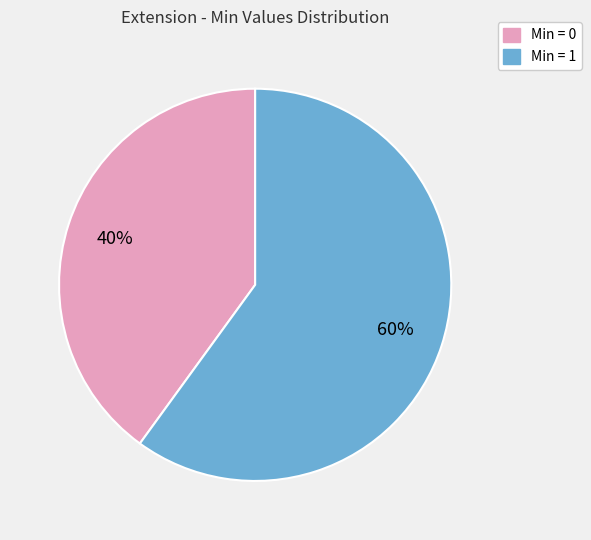

To the nearest percent, what is the average slice percentage?

50%